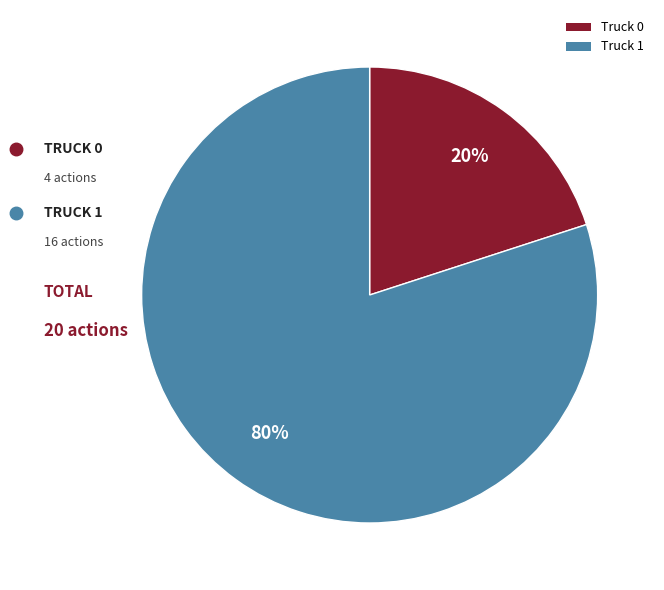

Which slice is the smallest?

Truck 0